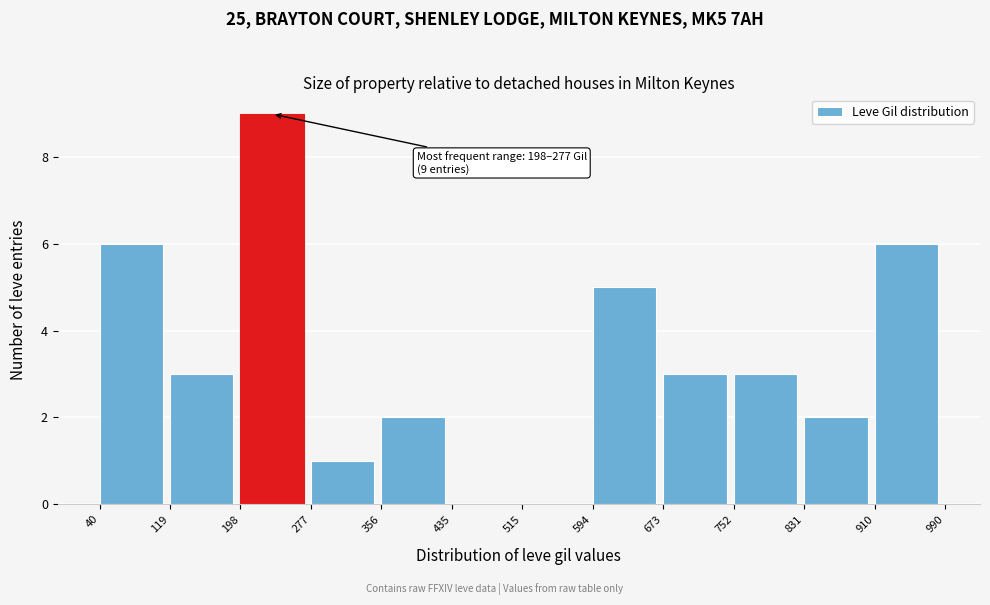

Over which range of the x-axis is the bar tallest?

198 to 277